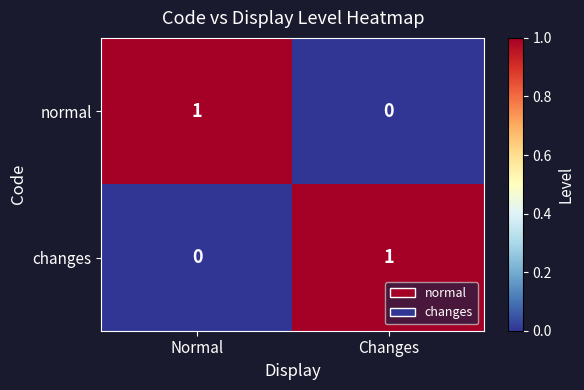

What is the total value across all series at Normal?

1